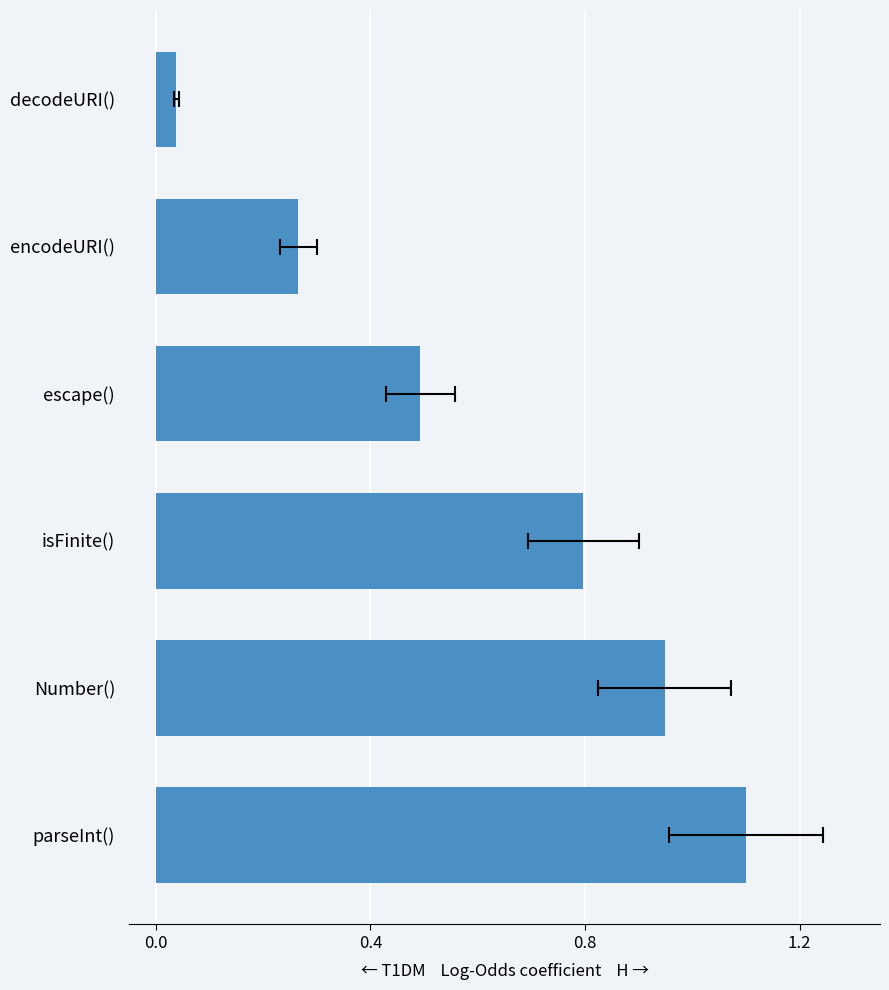

Reading left to right, what are all the values shown in this chart?

1.1	0.9	0.8	0.5	0.3	0.0